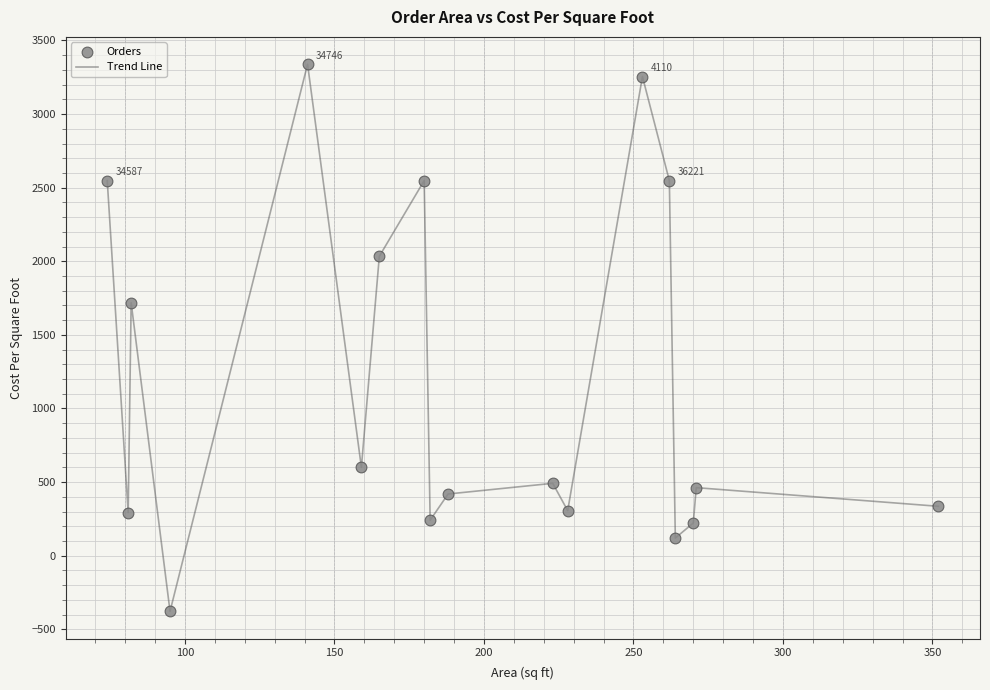

What is the smallest value displayed?

-378.0